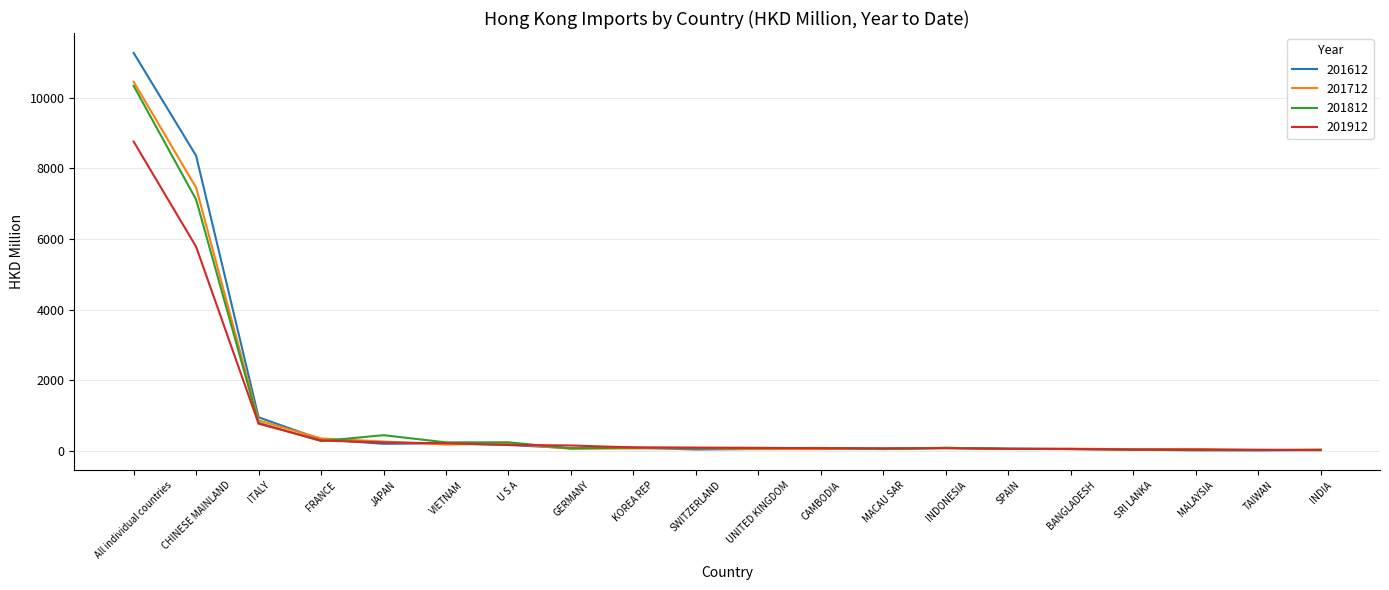

What is the sum of the 201812 values at SPAIN and CAMBODIA?

159.0